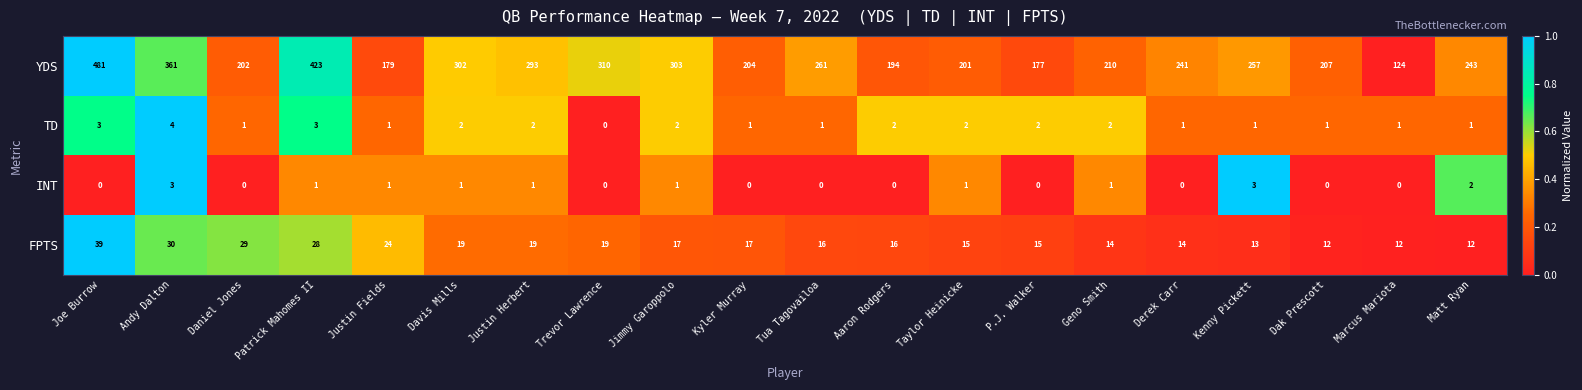

What is the approximate value of FPTS at Andy Dalton, to the nearest 5?

30